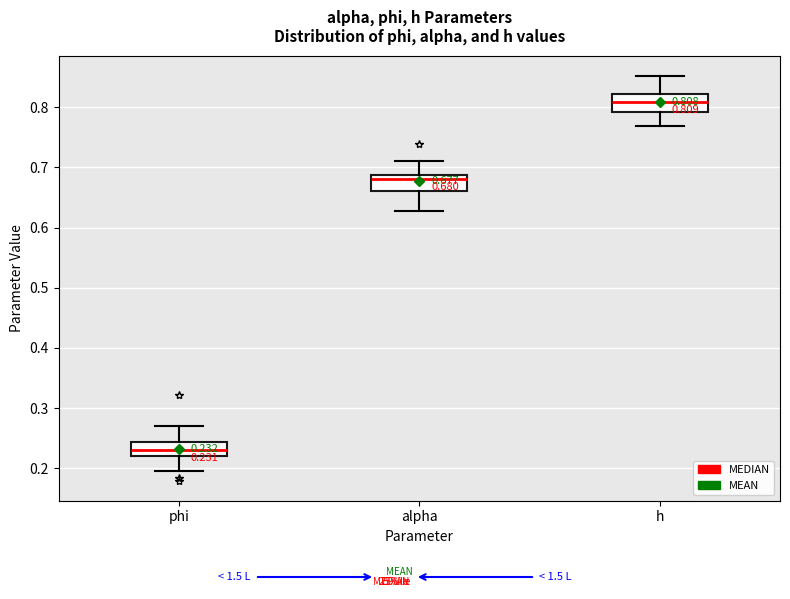

Which box has the lowest median line?

phi